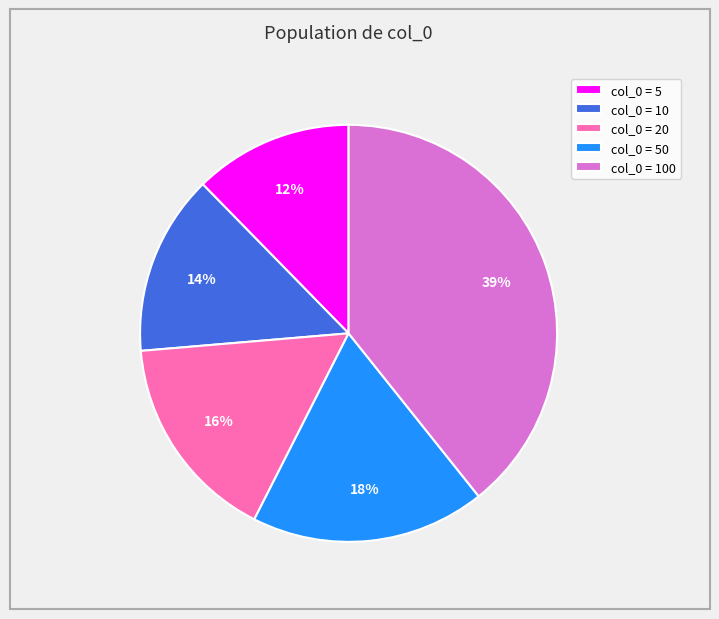

How many slices are in this pie chart?

5